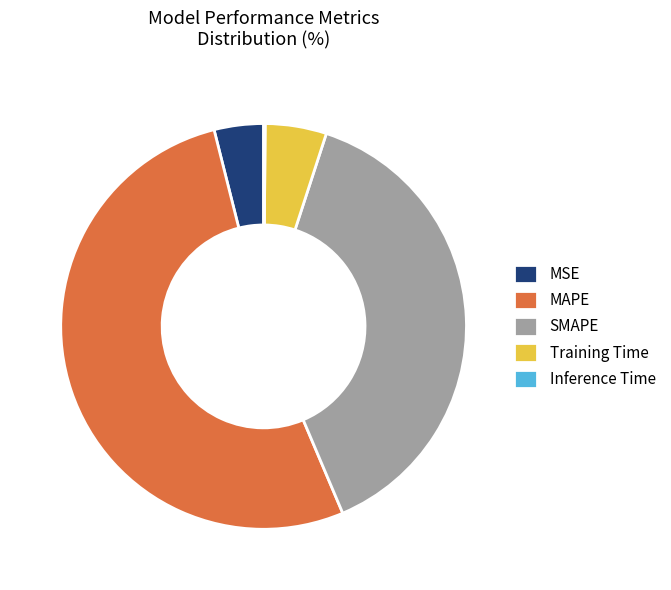

What is the largest slice in the pie chart?

MAPE